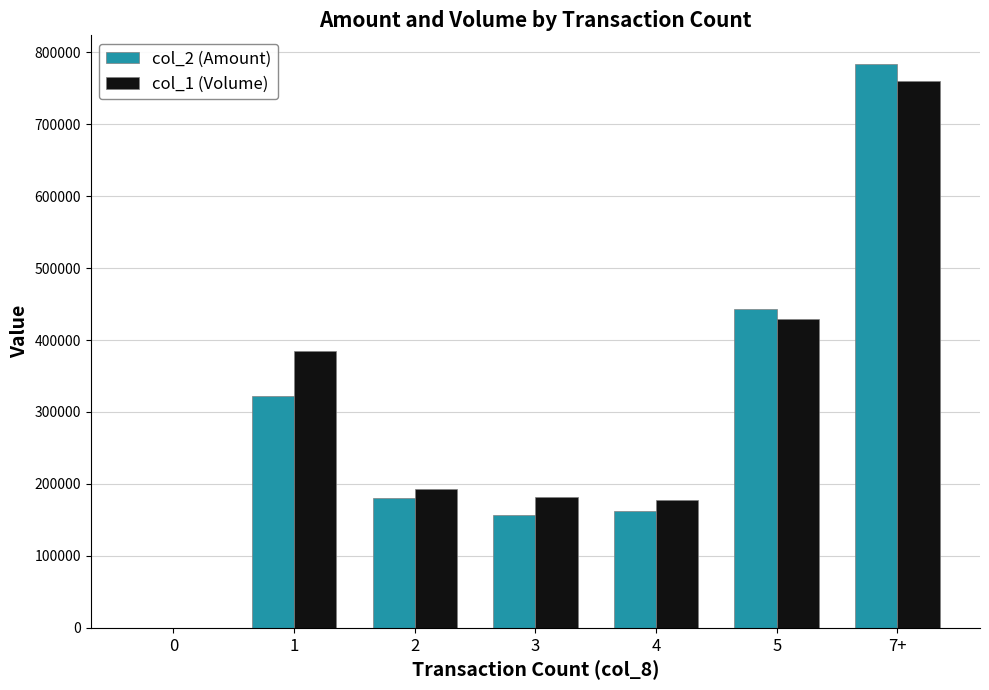

What is the maximum value shown in the chart?

784150